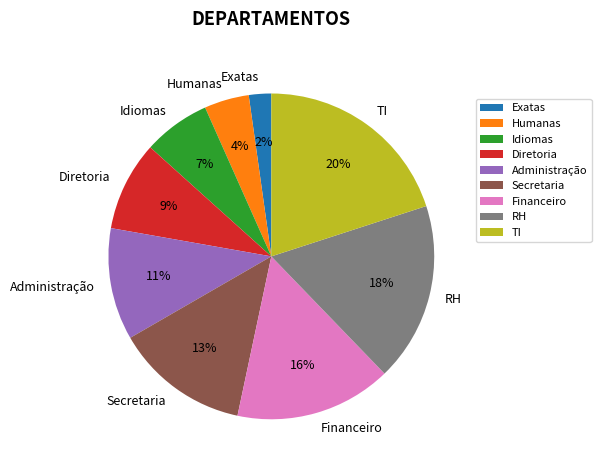

Rank the categories by value from highest to lowest.

TI, RH, Financeiro, Secretaria, Administração, Diretoria, Idiomas, Humanas, Exatas